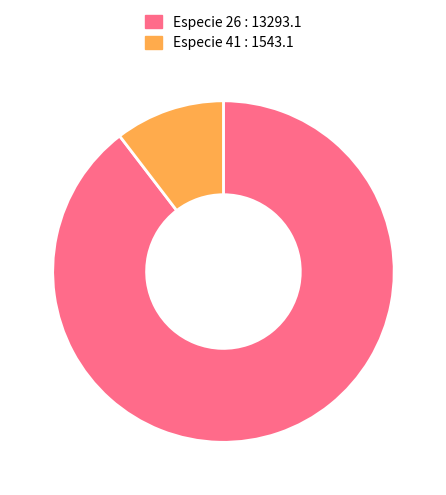

Is it true that Especie 26 : 13293.1 is 90% of the pie?

True